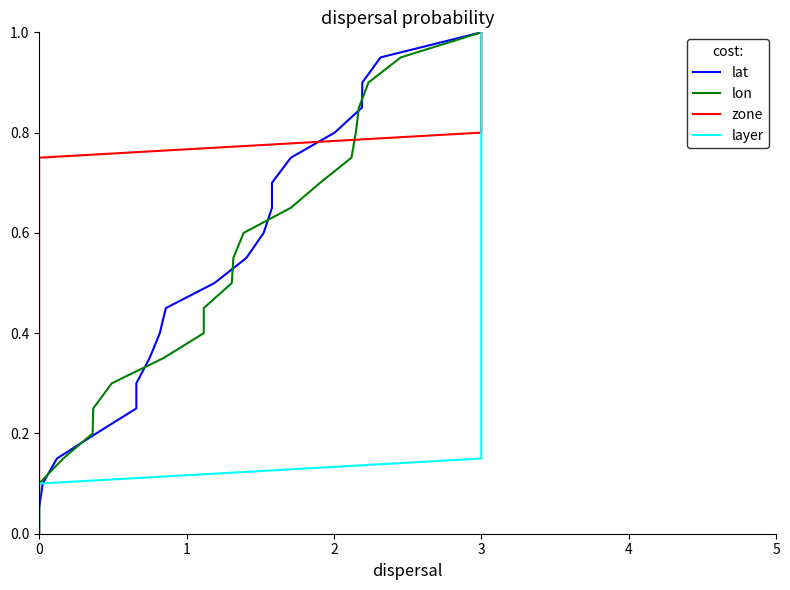

What is the maximum value shown in the chart?

1.0